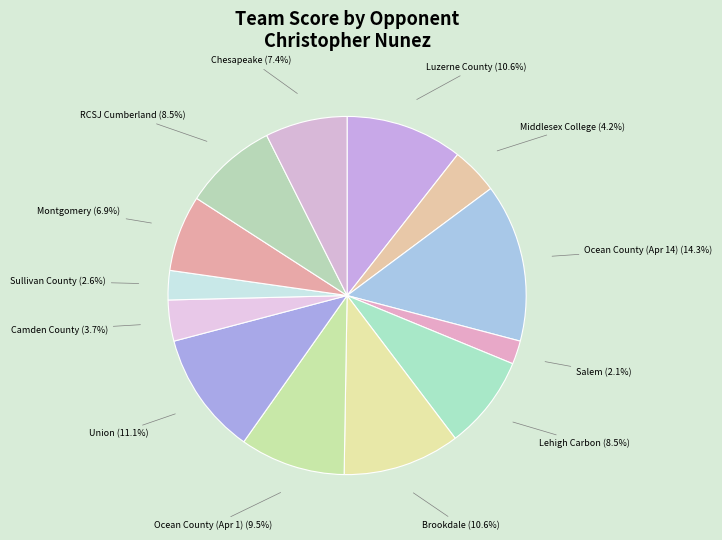

Is it true that Chesapeake is 7% of the pie?

True